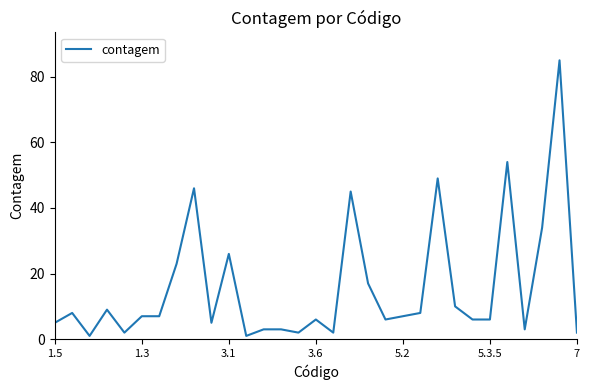

Is this an area chart (filled region under the line)?

No